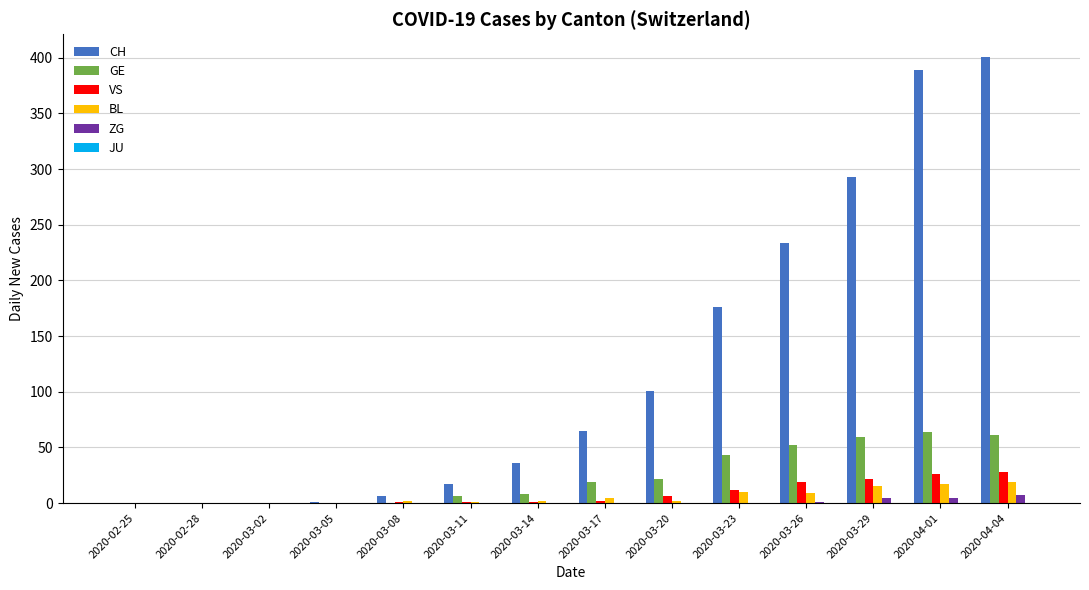

How many groups of bars are there?

14